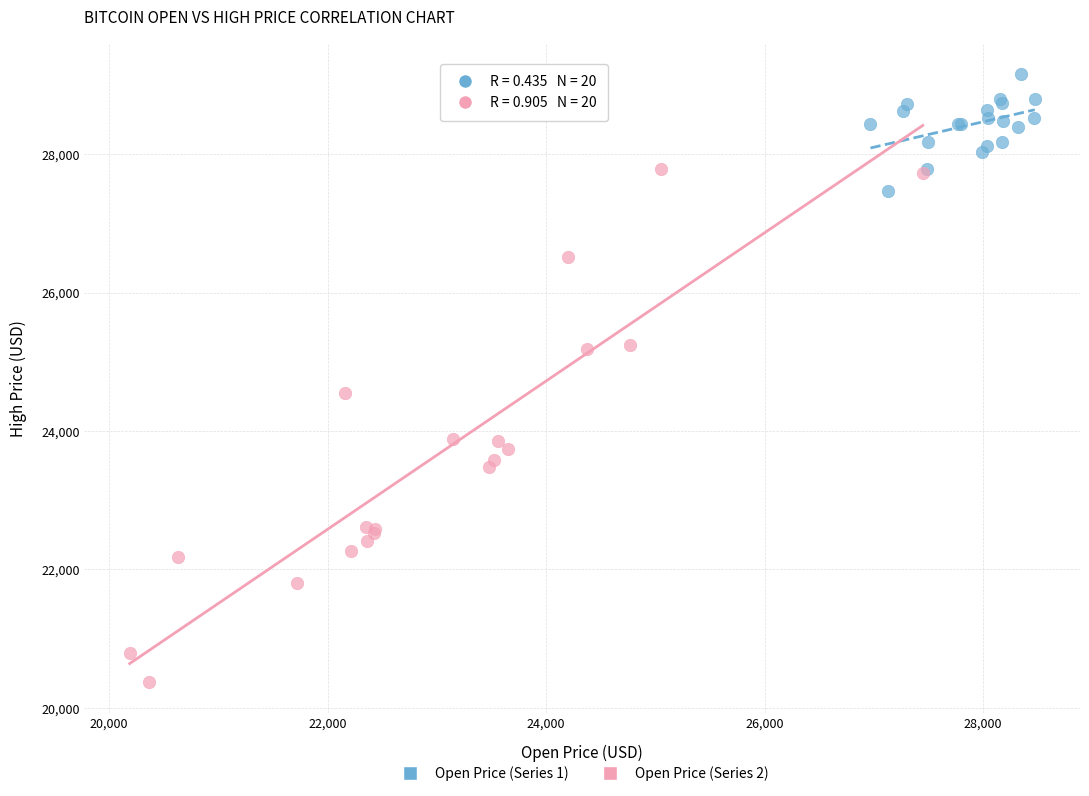

What are all the series names shown in the legend?

Open Price (Series 1), Open Price (Series 2)